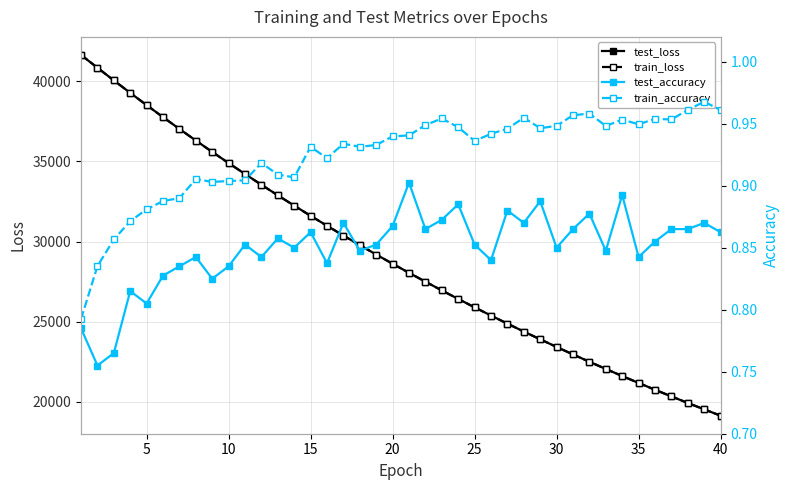

What is the minimum value for train_loss?

19128.1